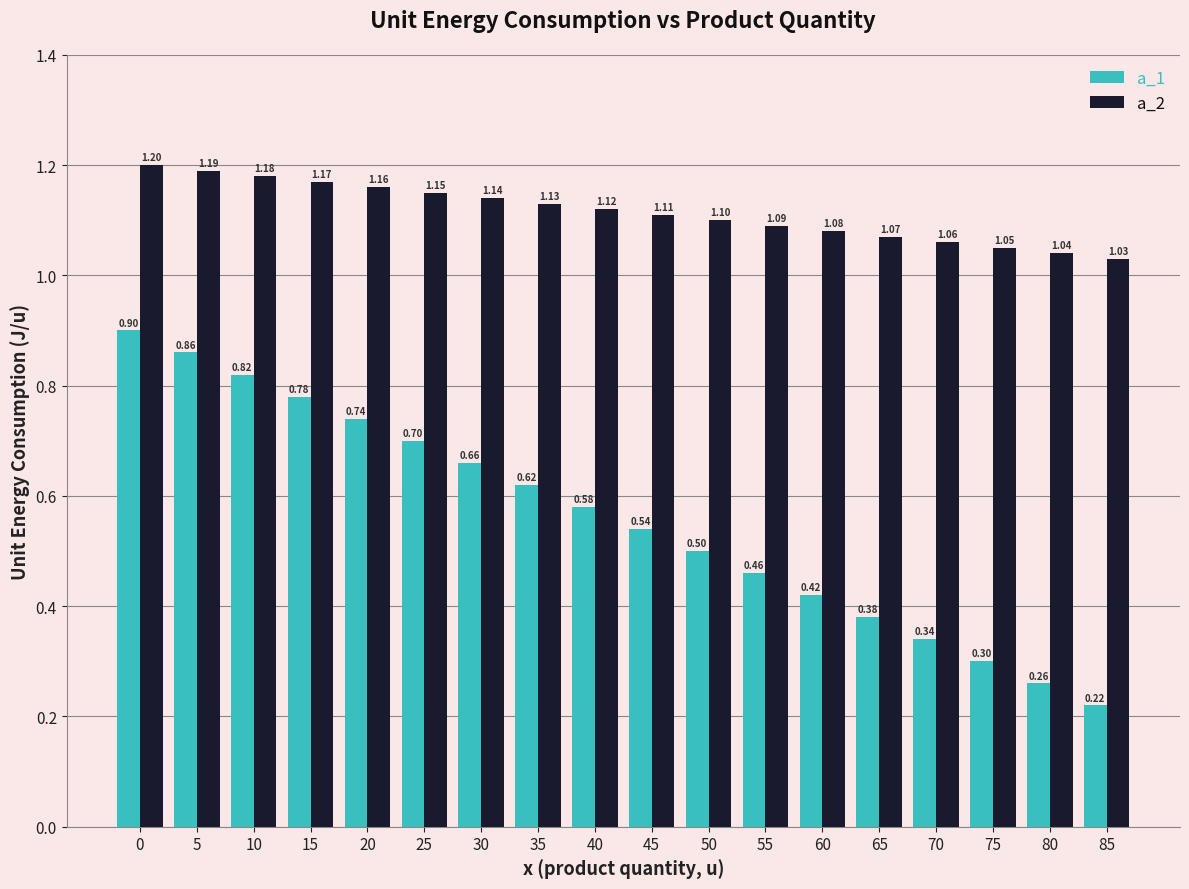

What is the highest value of the a_2 series?

1.2